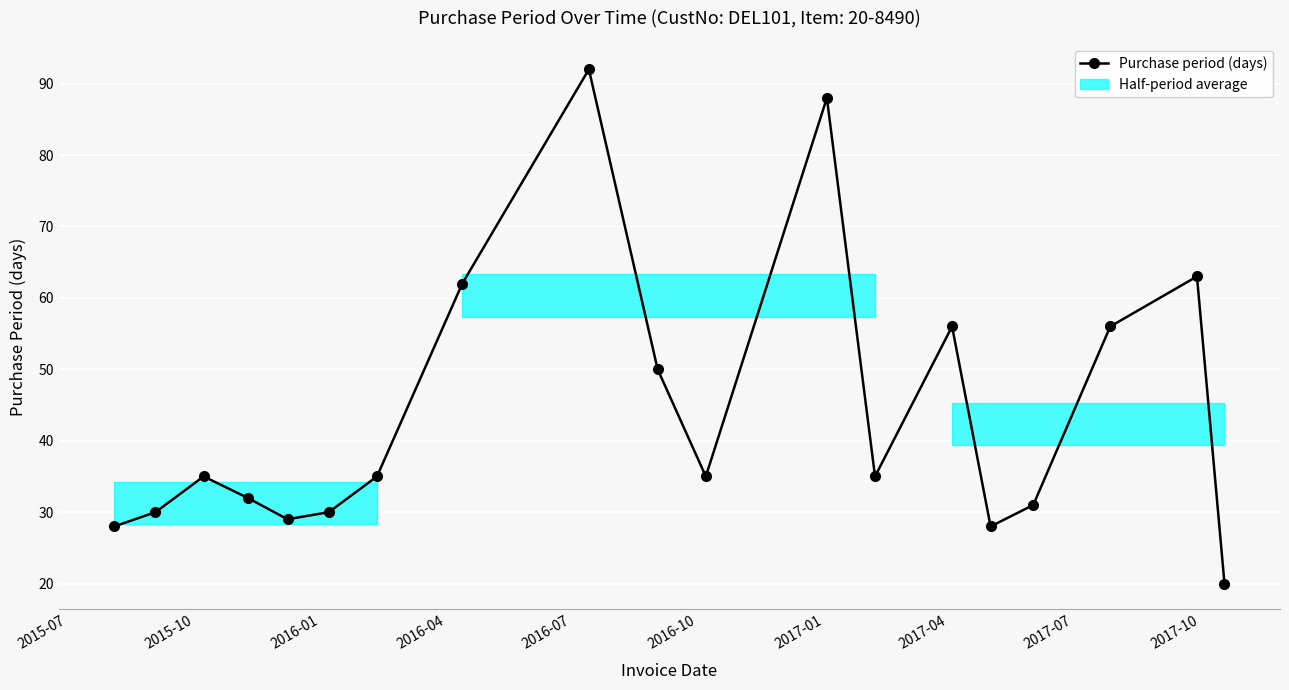

What is the difference between the maximum and minimum values?

72